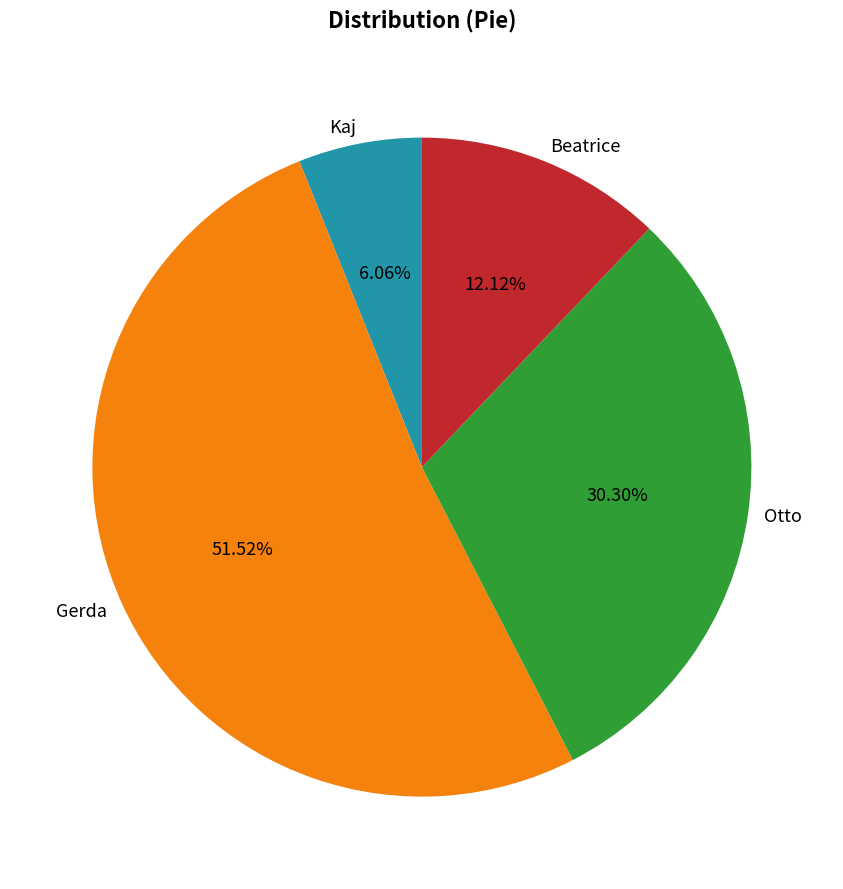

Which has a higher value, Kaj or Otto?

Otto